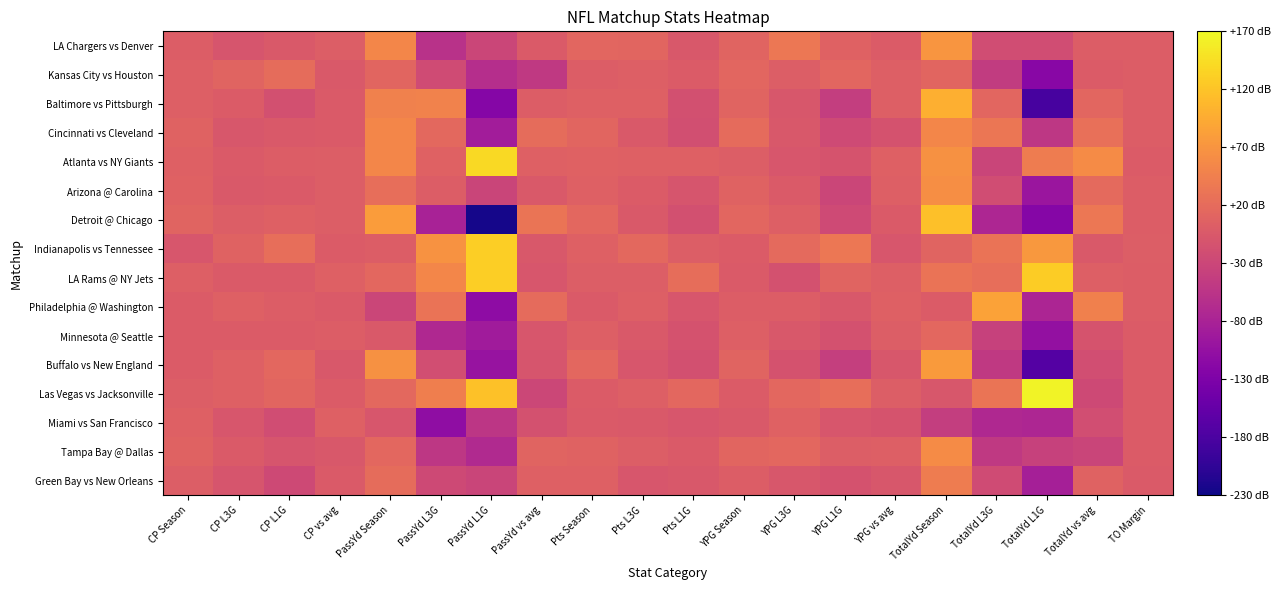

Between YPG L3G and YPG L1G, which is larger?

YPG L3G